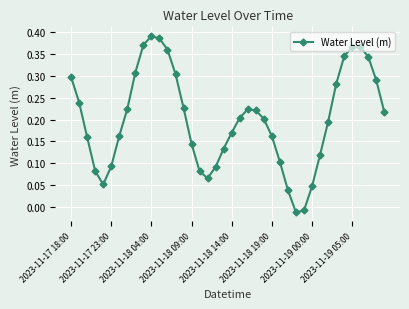

What is the sum of all values?

8.0